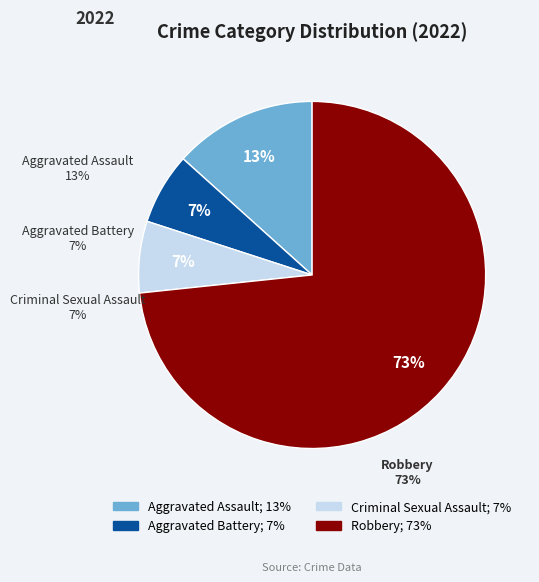

What is the total percentage of Aggravated Assault and Aggravated Battery?

20.0%